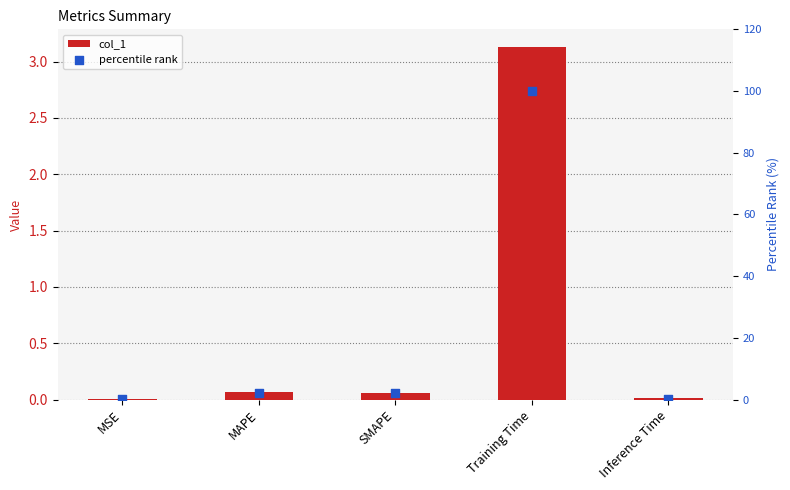

At which category is the sum across all series the highest?

Training Time